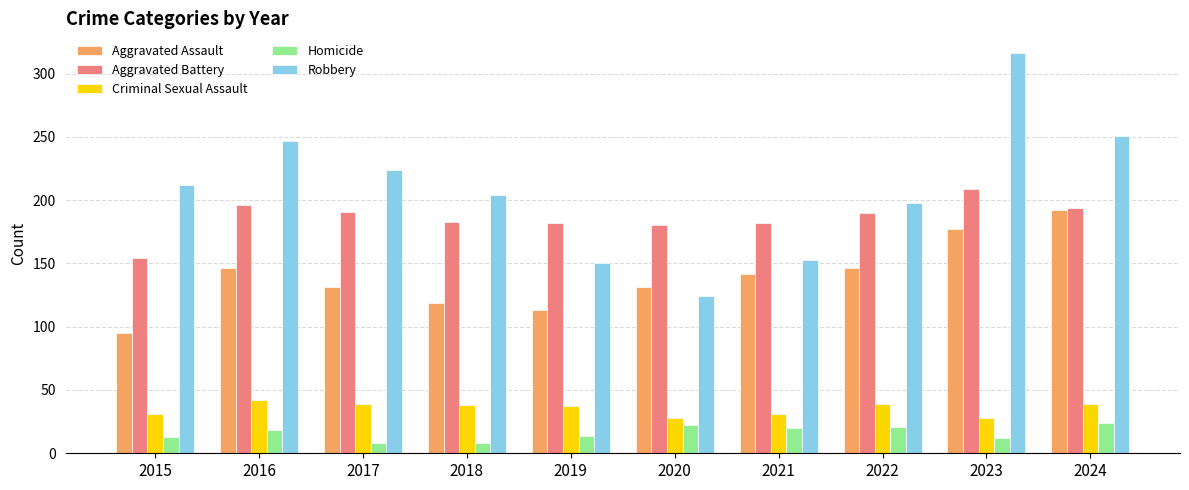

True or false: Aggravated Battery has a value of 182 at 2019.

True